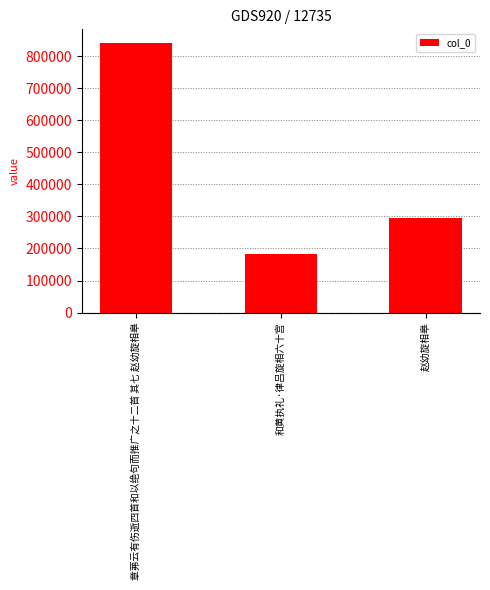

True or false: the data shows 842329 at 章茀云有伤逝四首和以绝句而推广之十二首 其七 赵幼旋相皋.

True